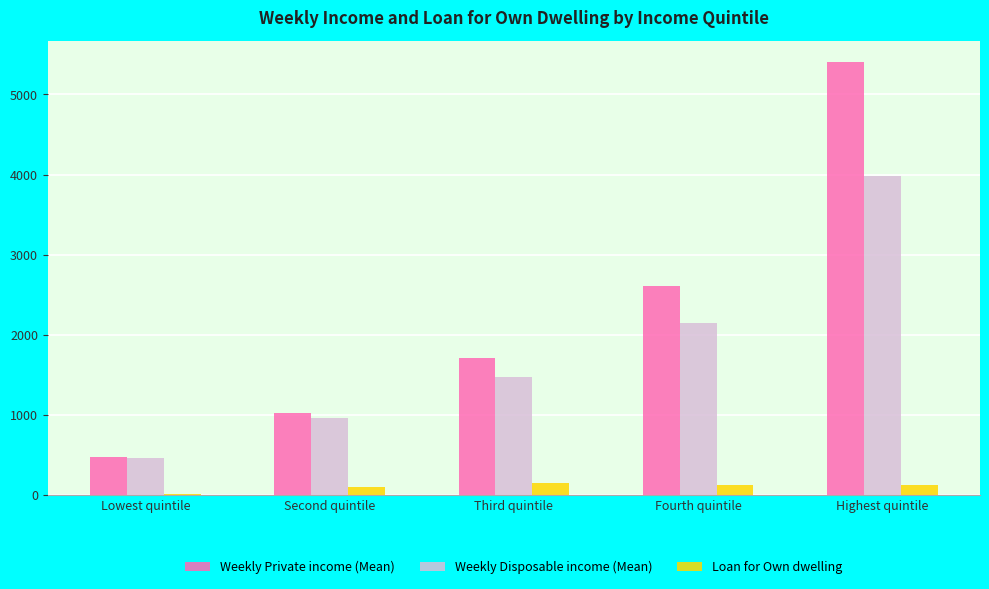

At which category is the sum across all series the highest?

Highest quintile